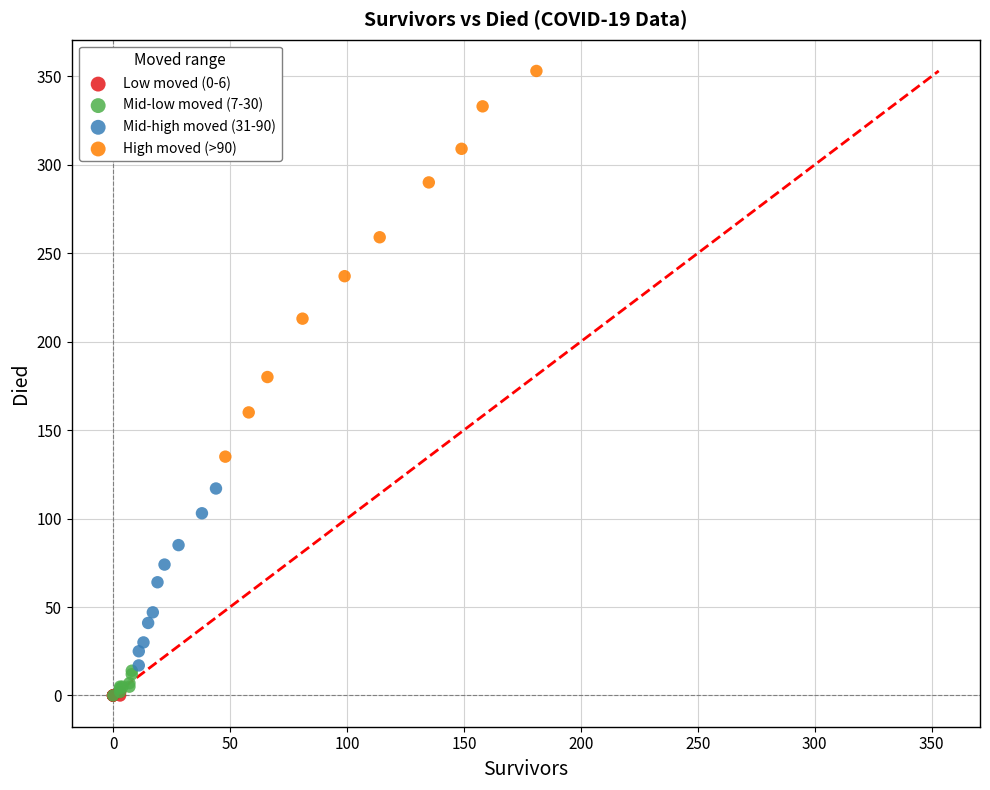

Which series reaches the maximum Y coordinate?

High moved (>90)